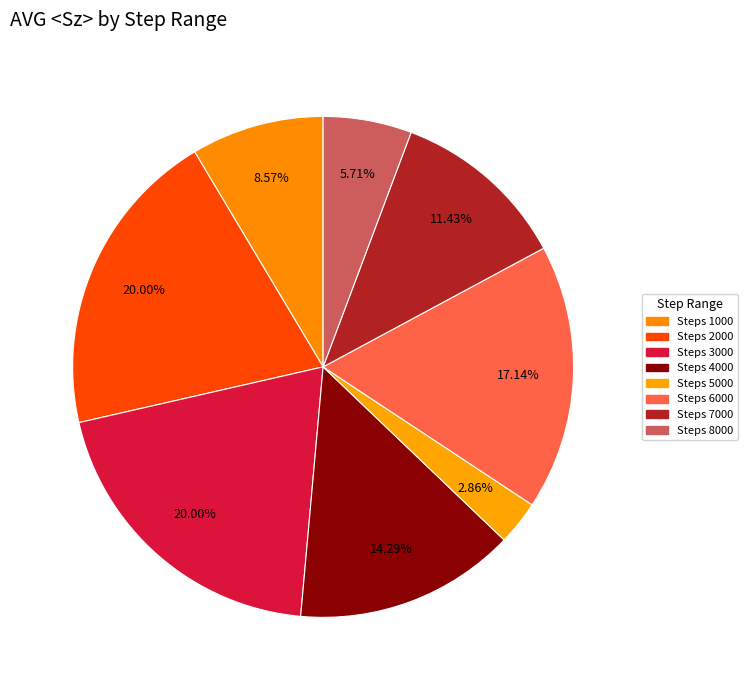

Does Steps 4000 represent more than half of the total?

No